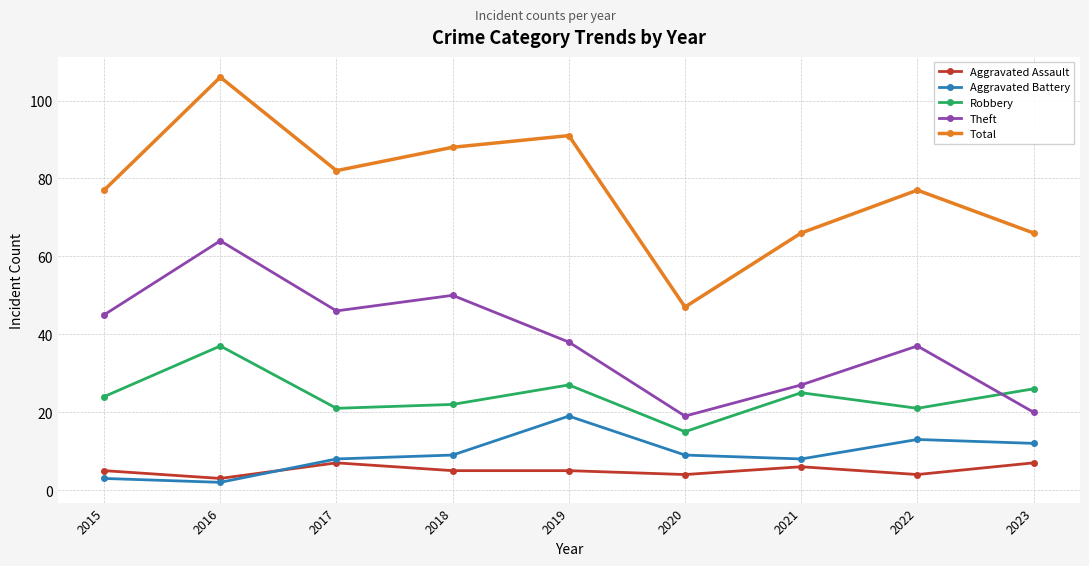

True or false: Theft and Total intersect in this chart.

False